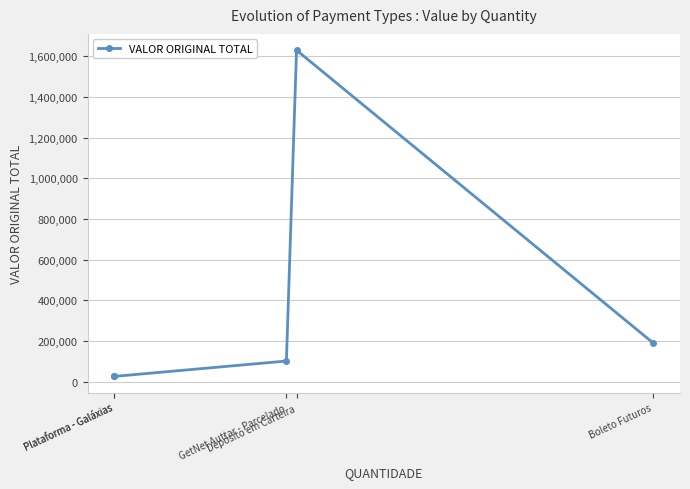

Approximately how many times larger is the value at Boleto Futuros compared to GetNet Auttar - Parcelado?

1.9